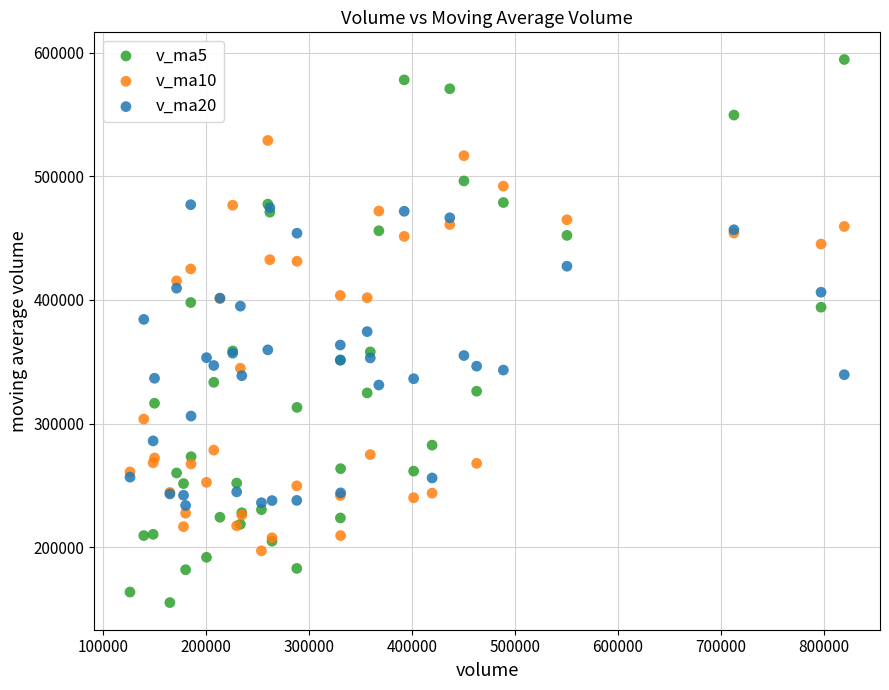

Which series has the widest spread of Y values?

v_ma5